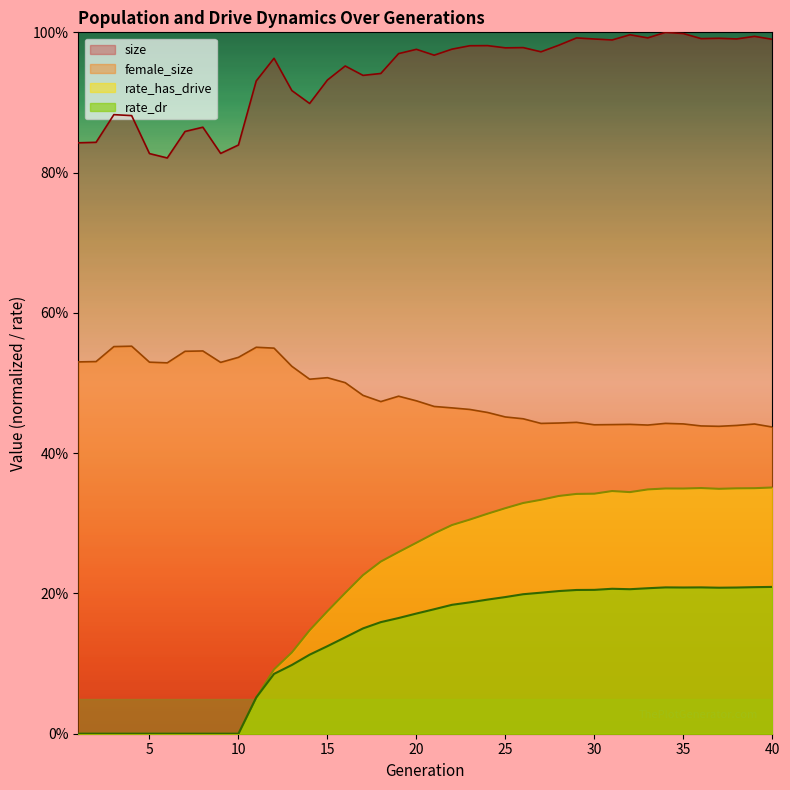

Reading right to left, list all the values displayed in this chart.

size: 1.0	1.0	1.0	1.0	1.0	1.0	1.0	1.0	1.0	1.0	1.0	1.0	1.0	1.0	1.0	1.0	1.0	1.0	1.0	1.0	1.0	1.0	0.9	0.9	1.0	0.9	0.9	0.9	1.0	0.9	0.8	0.8	0.9	0.9	0.8	0.8	0.9	0.9	0.8	0.8
female_size: 0.4	0.4	0.4	0.4	0.4	0.4	0.4	0.4	0.4	0.4	0.4	0.4	0.4	0.4	0.4	0.5	0.5	0.5	0.5	0.5	0.5	0.5	0.5	0.5	0.5	0.5	0.5	0.5	0.5	0.6	0.5	0.5	0.5	0.5	0.5	0.5	0.6	0.6	0.5	0.5
rate_has_drive: 0.4	0.4	0.3	0.3	0.4	0.3	0.3	0.3	0.3	0.3	0.3	0.3	0.3	0.3	0.3	0.3	0.3	0.3	0.3	0.3	0.3	0.3	0.2	0.2	0.2	0.2	0.1	0.1	0.1	0.1	0.0	0.0	0.0	0.0	0.0	0.0	0.0	0.0	0.0	0.0
rate_dr: 0.2	0.2	0.2	0.2	0.2	0.2	0.2	0.2	0.2	0.2	0.2	0.2	0.2	0.2	0.2	0.2	0.2	0.2	0.2	0.2	0.2	0.2	0.2	0.2	0.1	0.1	0.1	0.1	0.1	0.1	0.0	0.0	0.0	0.0	0.0	0.0	0.0	0.0	0.0	0.0